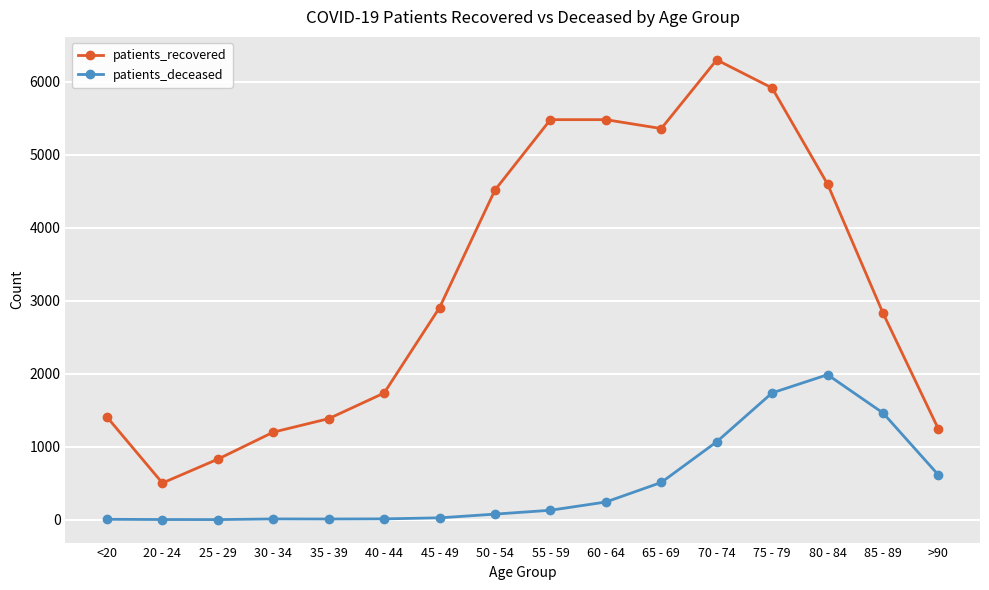

The patients_recovered series shows 4517 at 50 - 54. True or false?

True